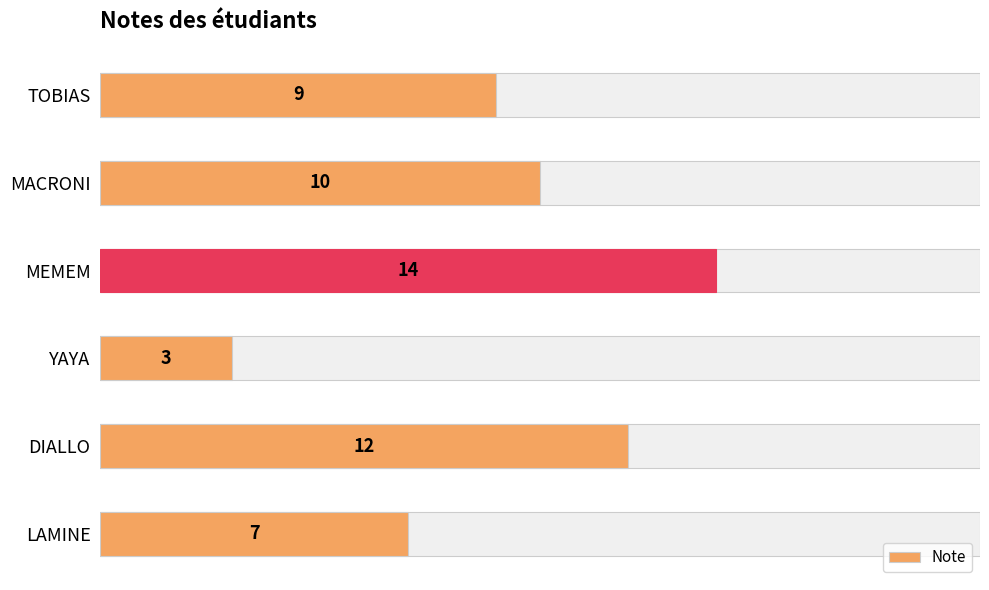

What is the difference between the second highest and second lowest values?

5